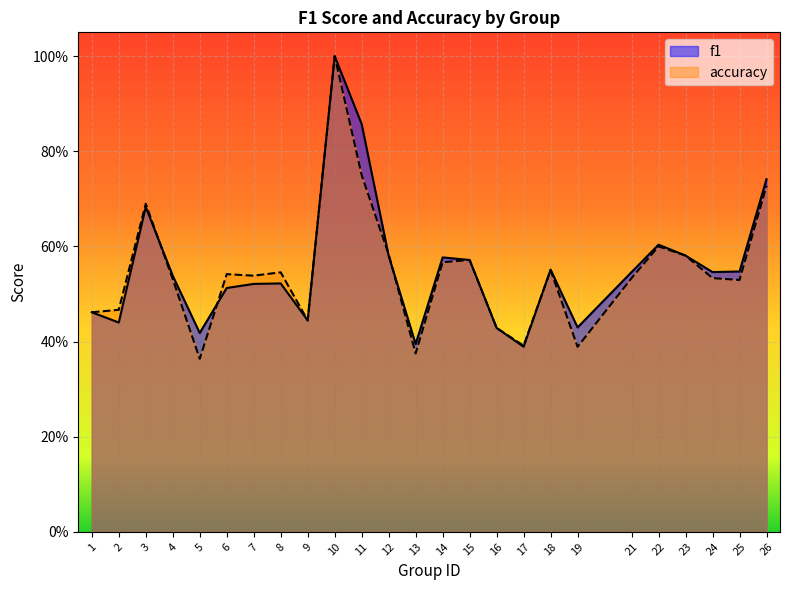

What is the difference between the maximum and minimum values in the f1 series?

0.6